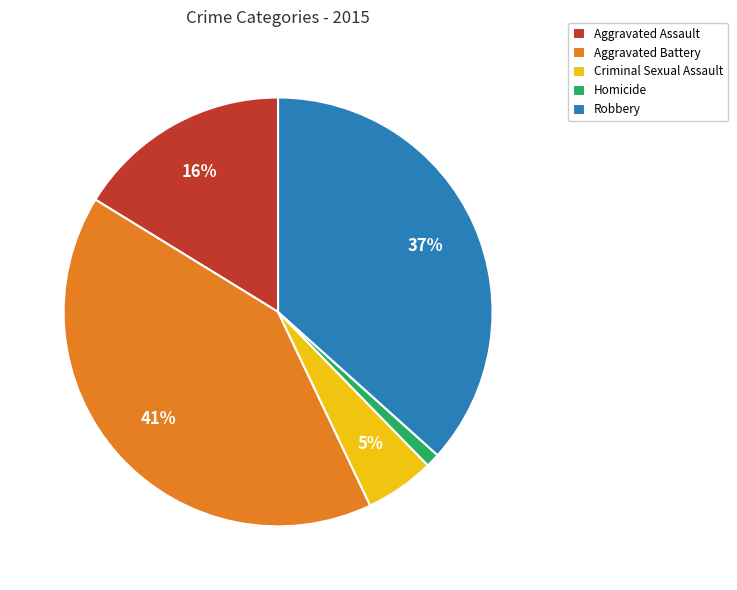

To the nearest percent, what portion does Robbery represent?

37%